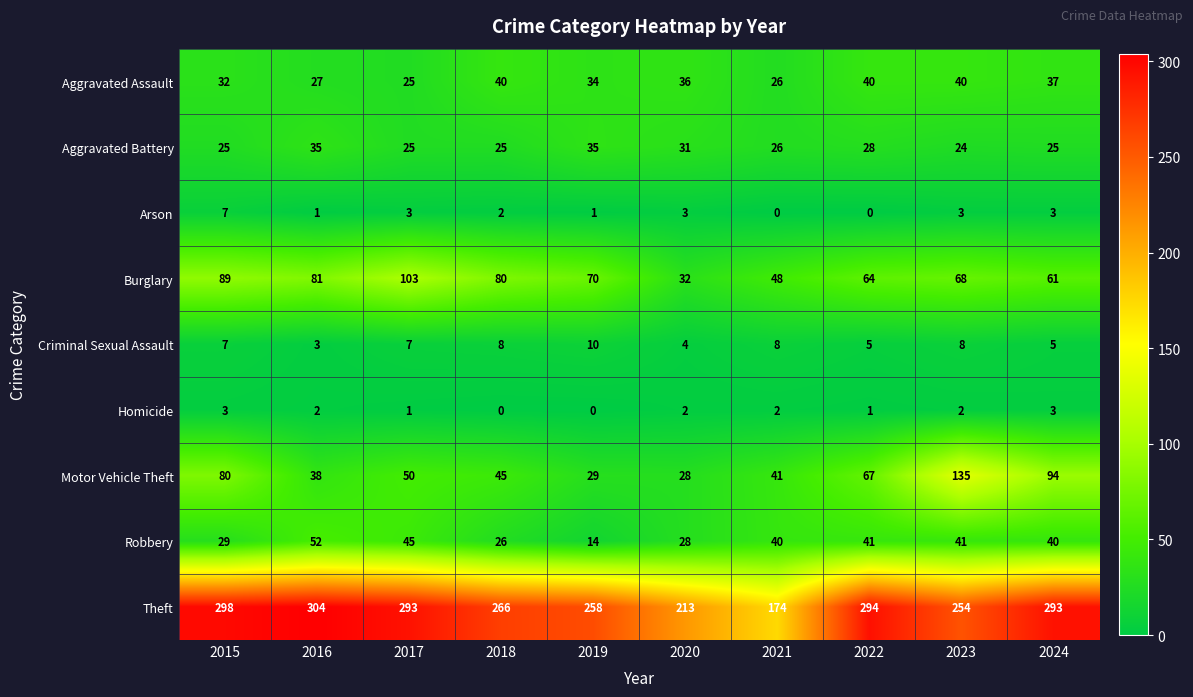

What is the difference between the highest and lowest values at 2016?

303